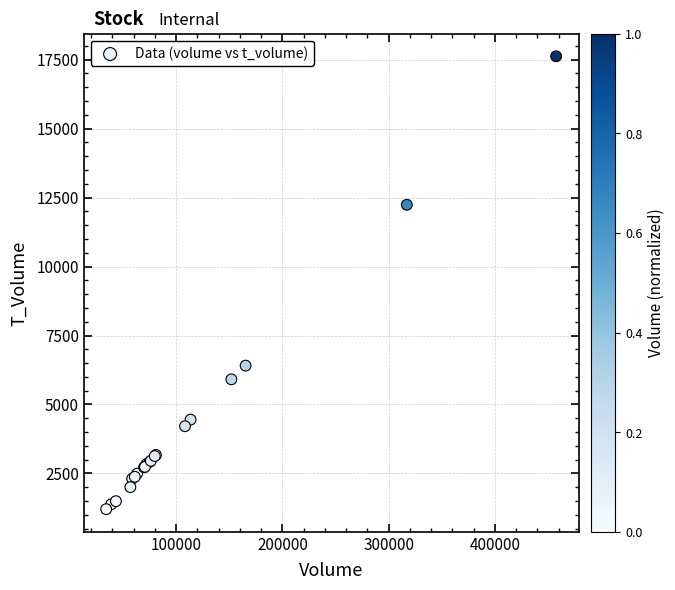

What Y value in the scatter plot is closest to 9414?

12239